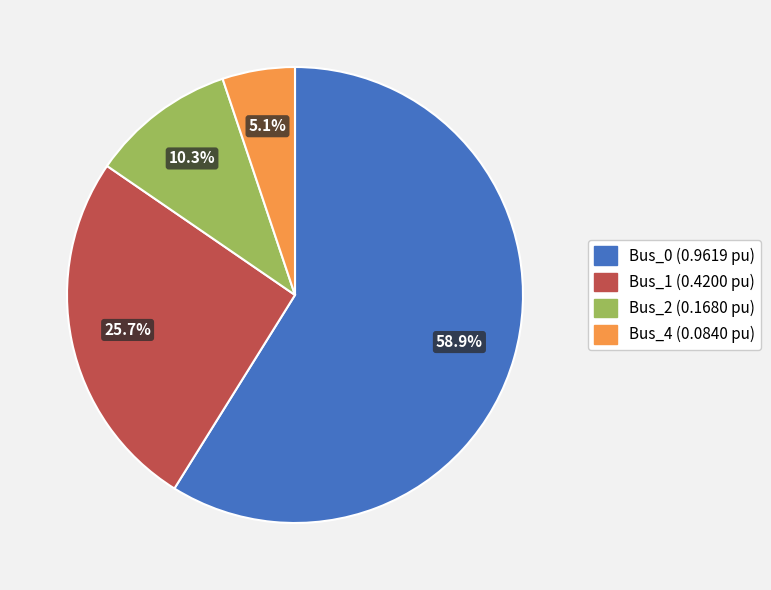

Does any single category account for the majority?

Yes